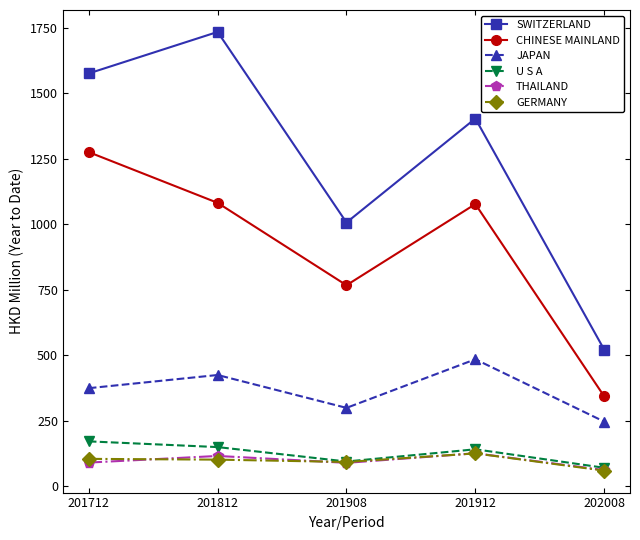

What is the approximate value of U S A at 202008?

70.2